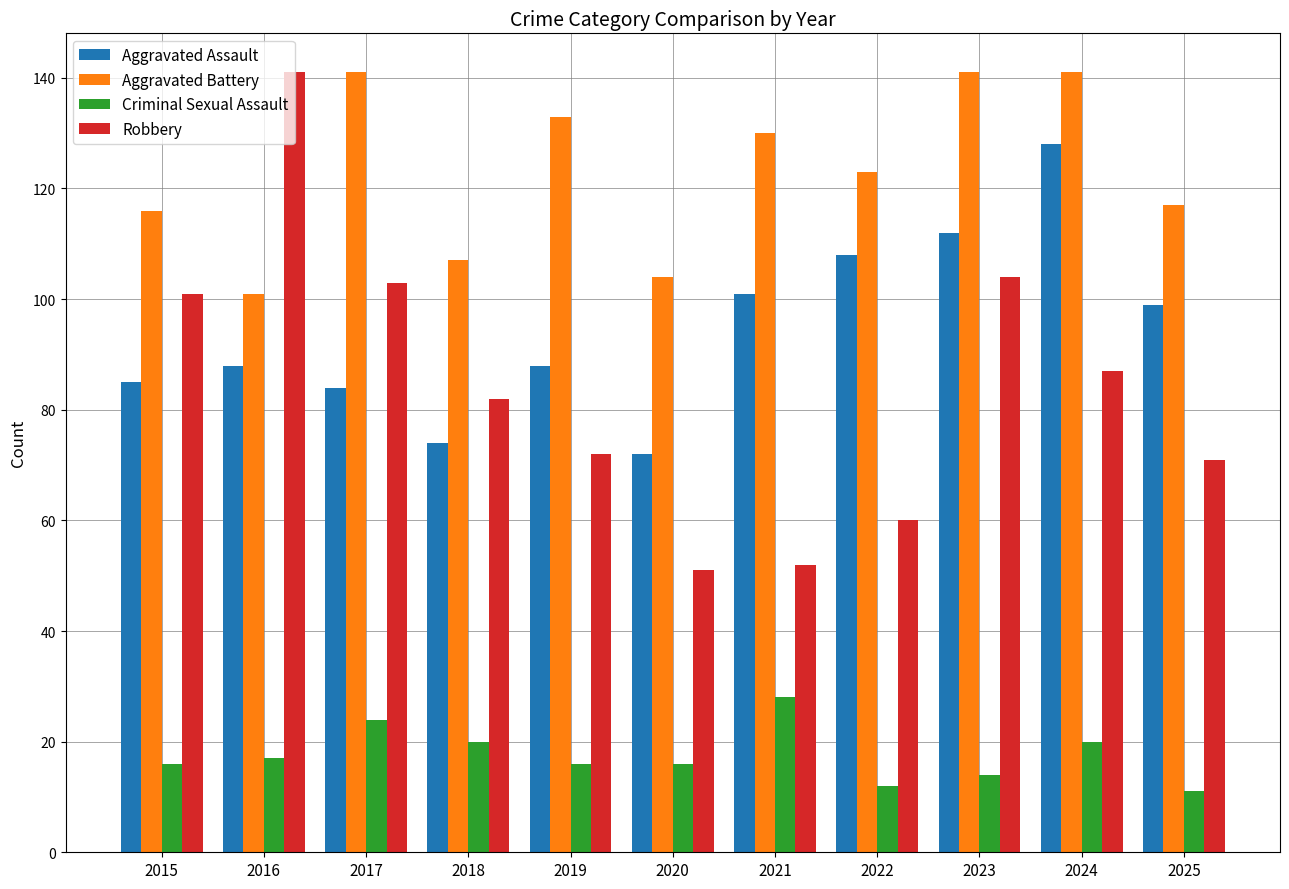

Where is Robbery nearest to the value 96?

2015